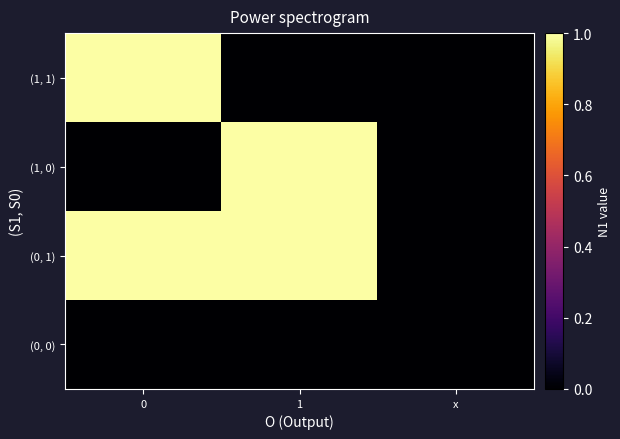

At how many categories does at least one series exceed 0?

2